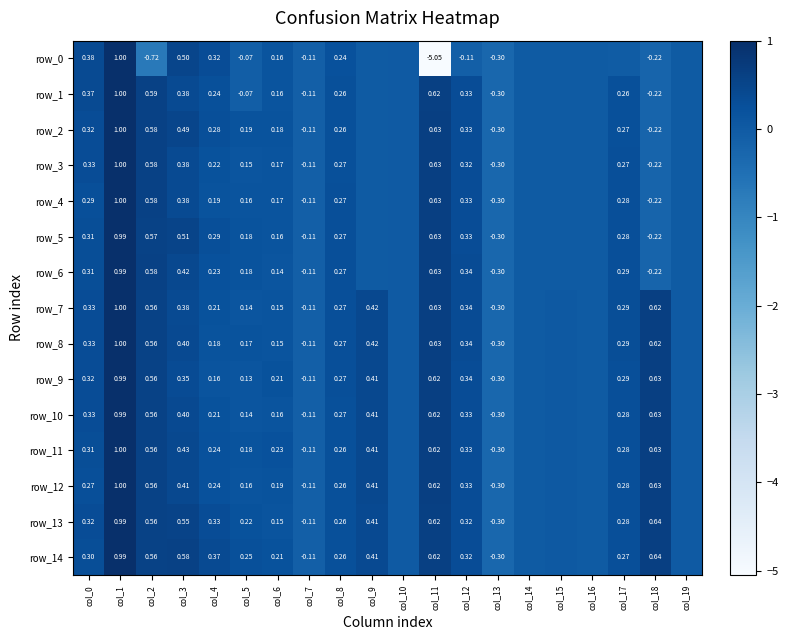

What is the difference between the maximum and minimum values in the row_0 series?

6.1